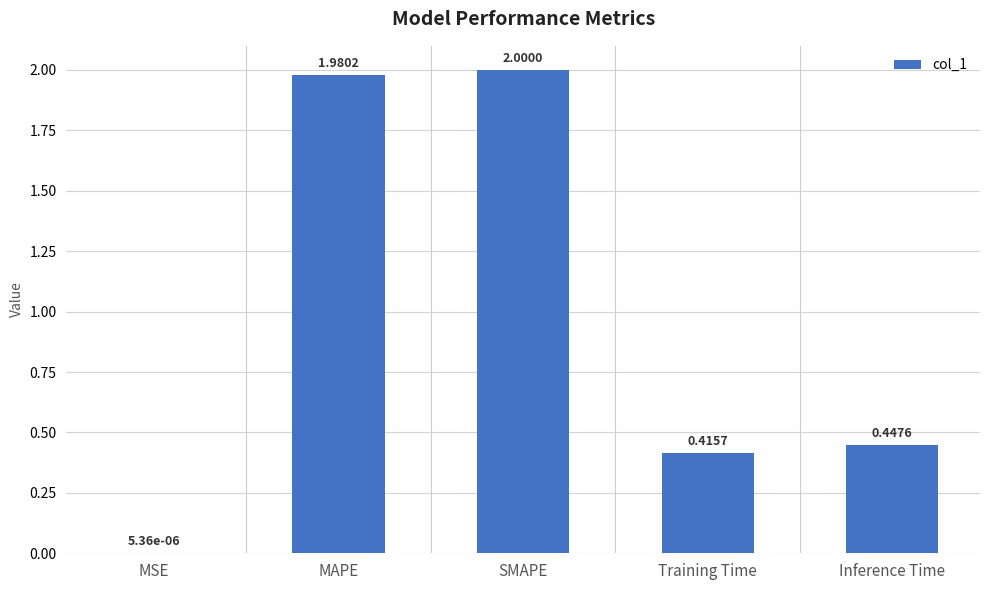

The value at Training Time is 0.2. True or false?

False